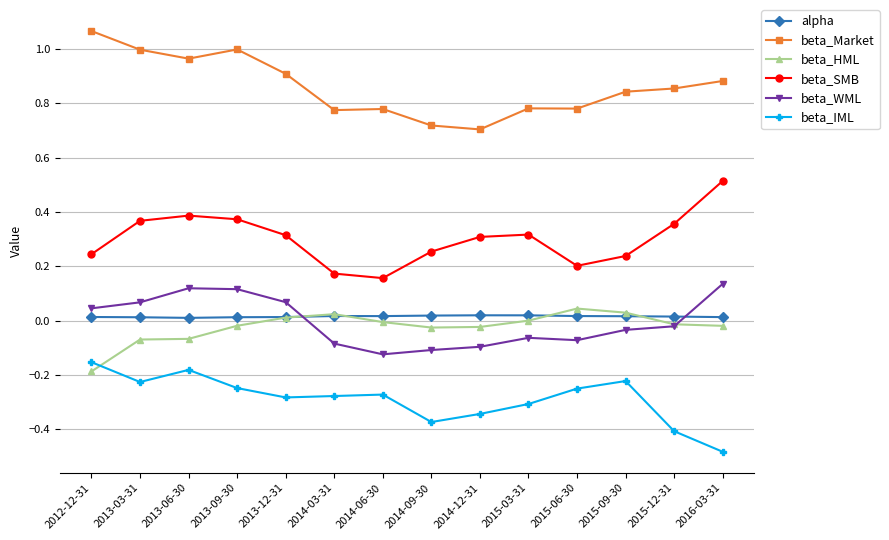

Between 2012-12-31 and 2015-03-31, which series saw the biggest shift?

beta_Market